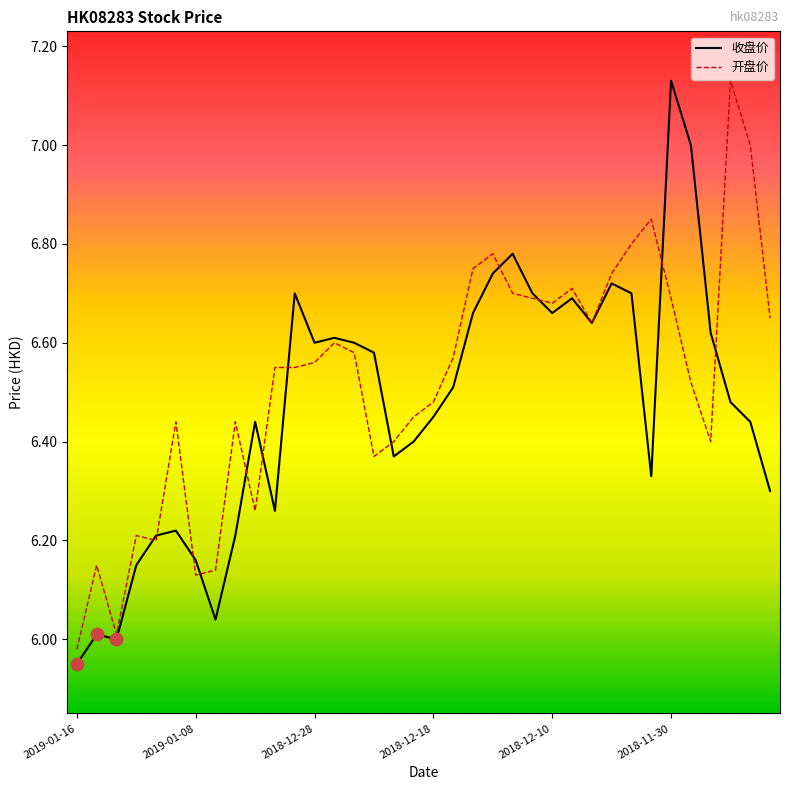

What are all the series names shown in the legend?

收盘价, 开盘价